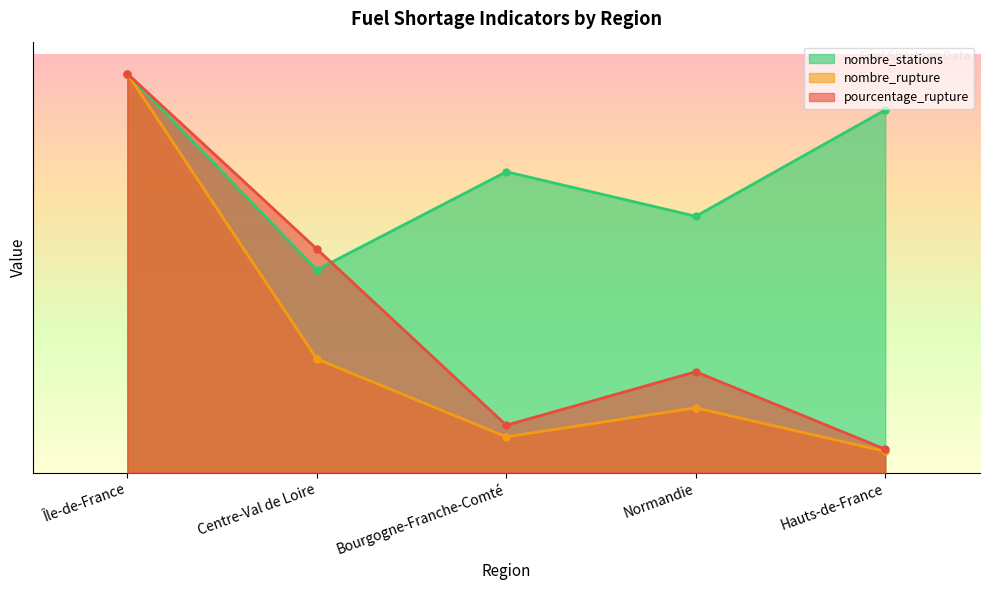

Read the pourcentage_rupture value at Bourgogne-Franche-Comté.

104.1